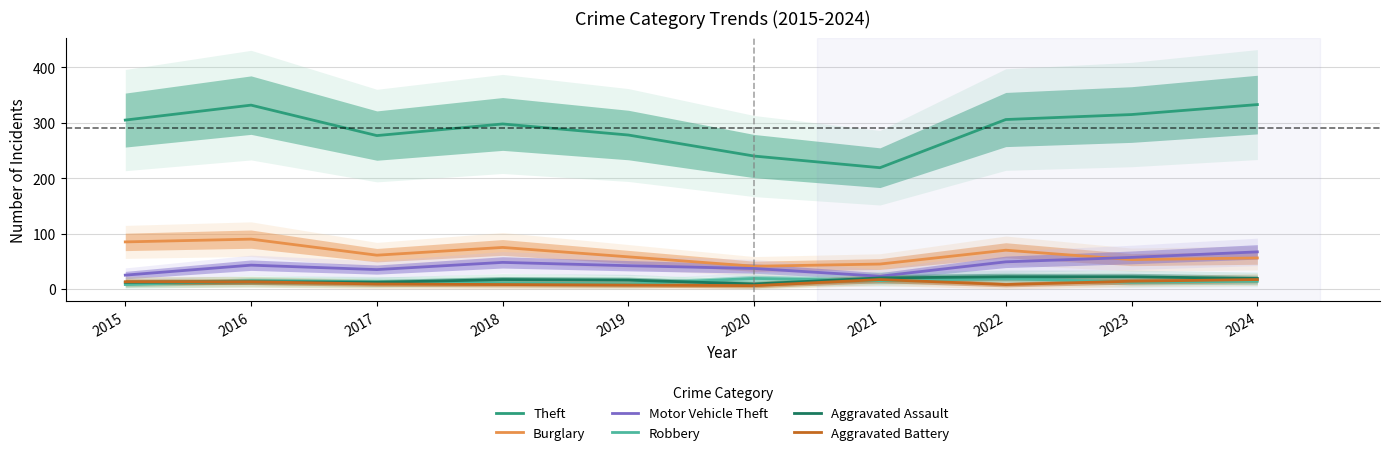

What is the greatest value displayed?

333